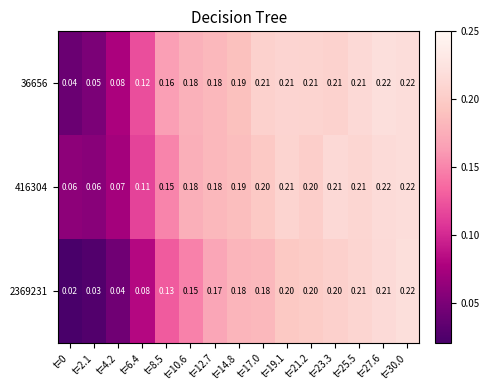

How many categories are shown in the chart?

15